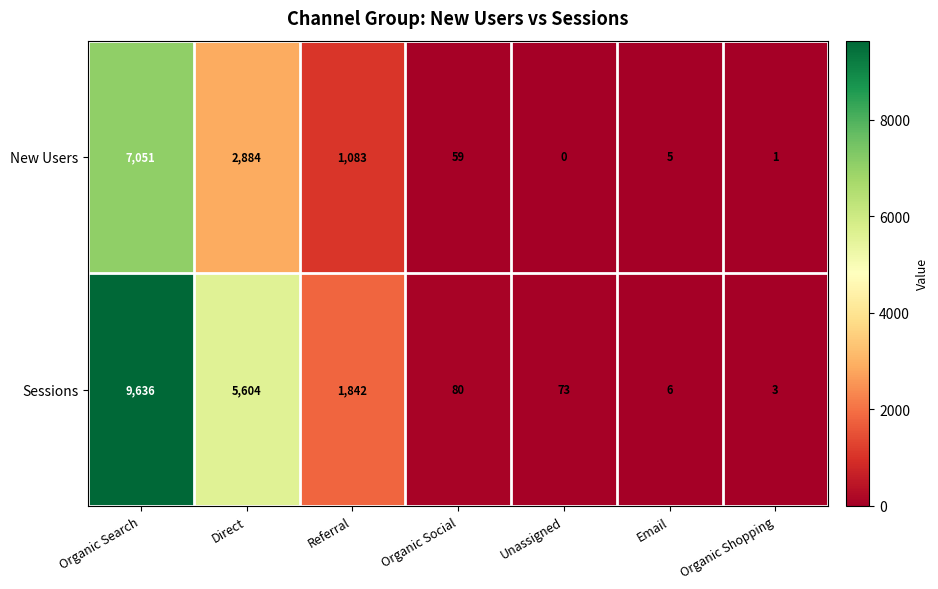

How many series are shown in this chart?

2